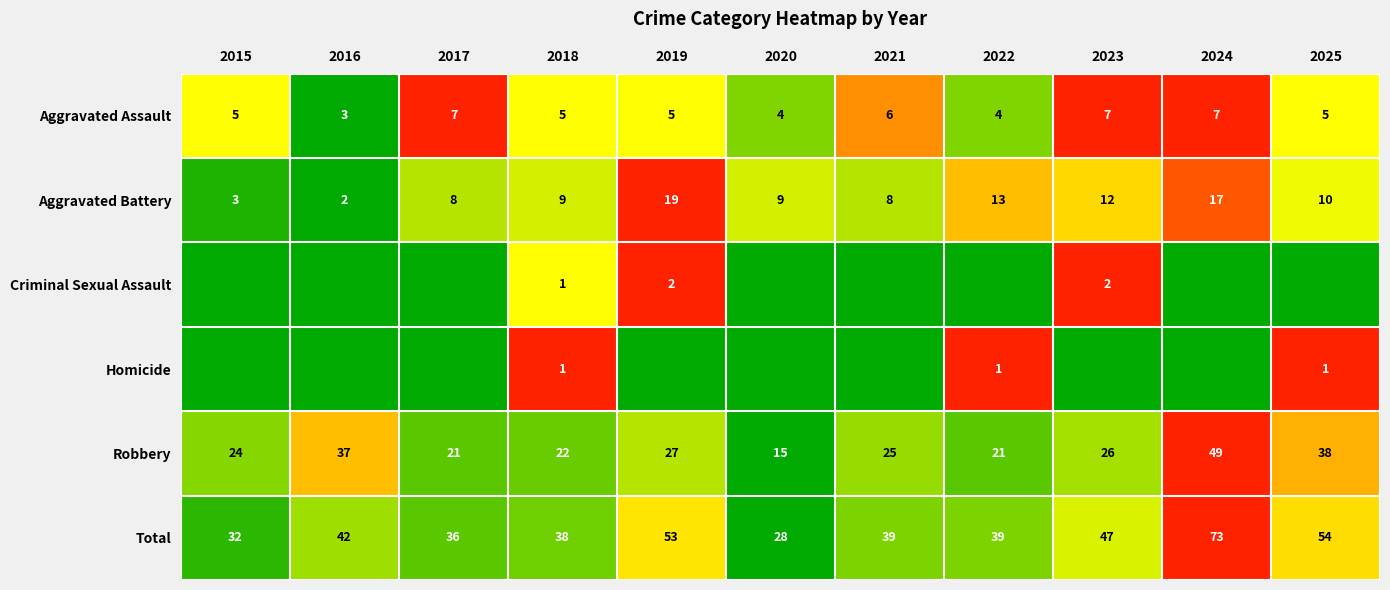

At which label does Total reach its peak?

2024